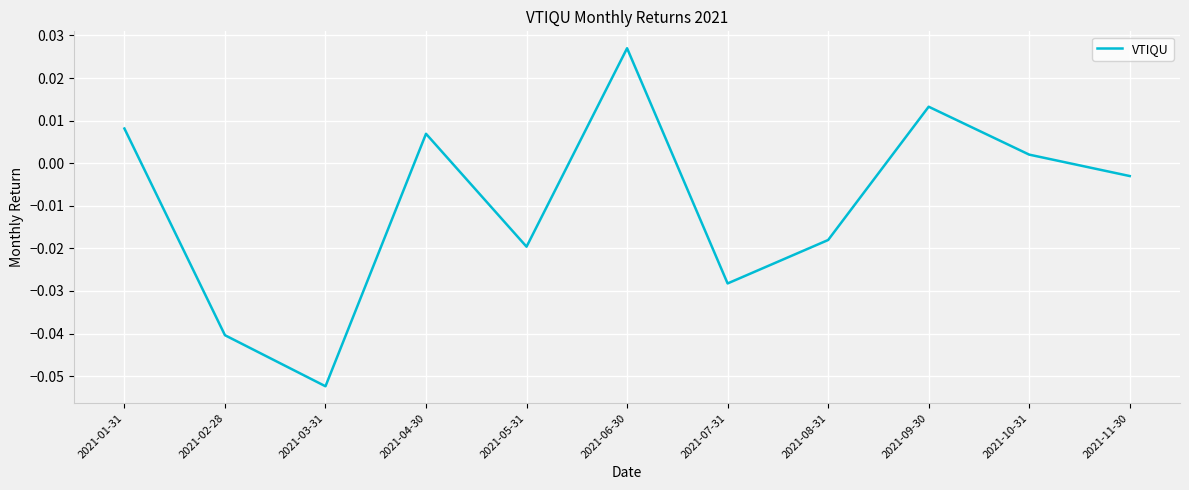

What position from the right is 2021-09-30?

3